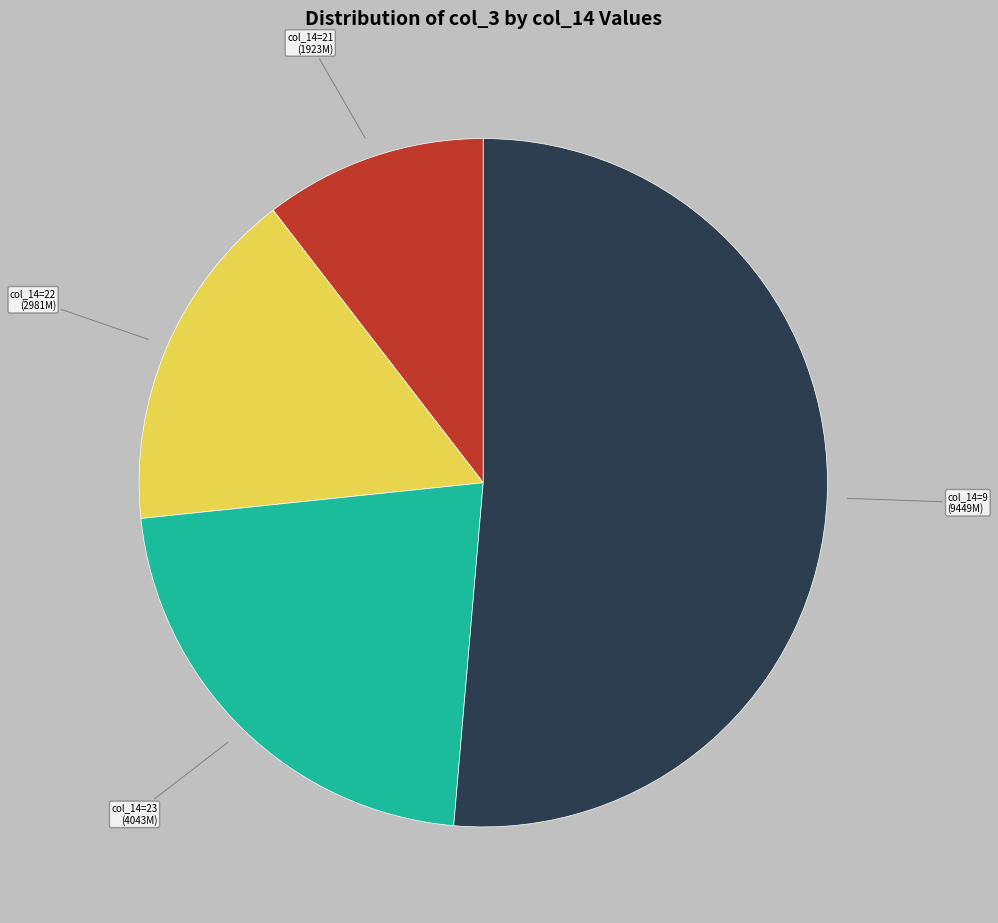

Is there a majority slice in this chart?

Yes